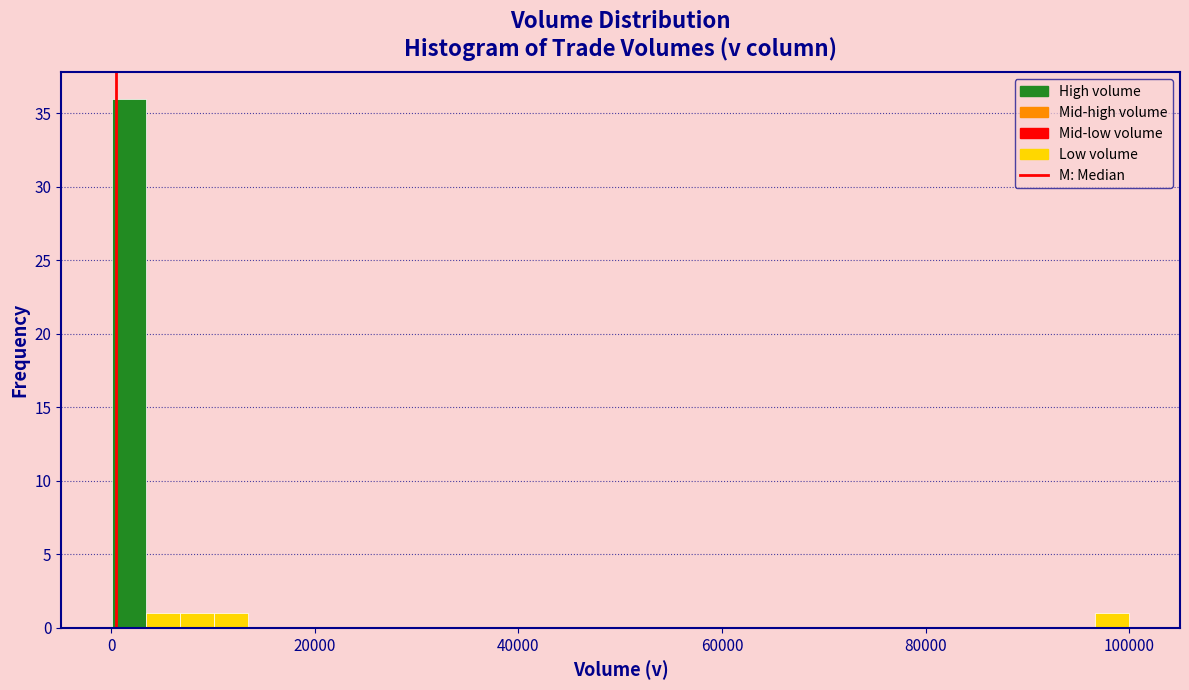

Read against the x-axis, roughly where is the centre of the tallest bar?

2000